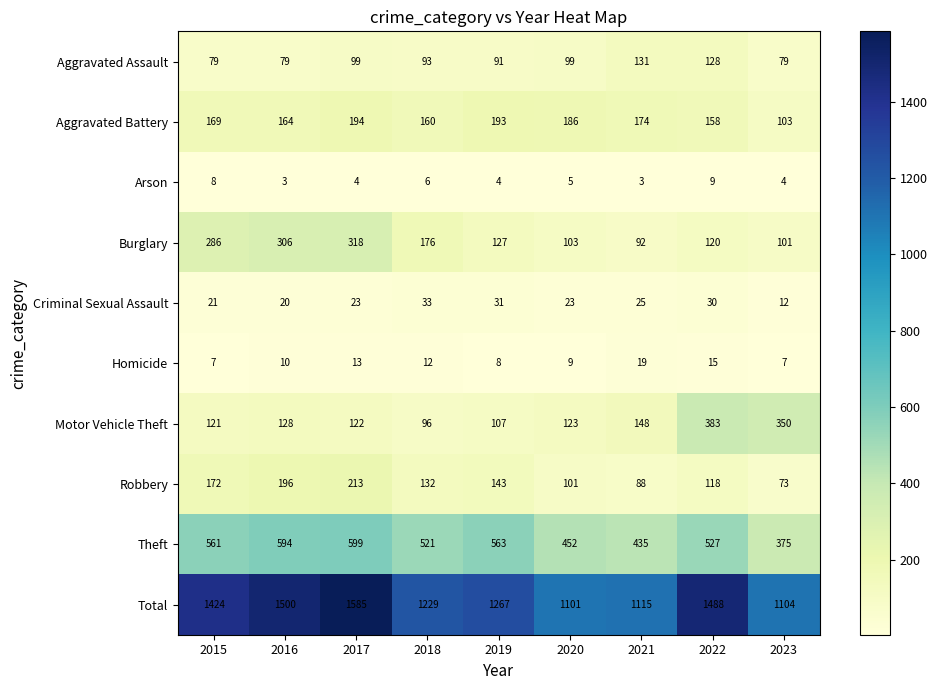

What is the difference between the maximum and second lowest values in the Theft series?

164